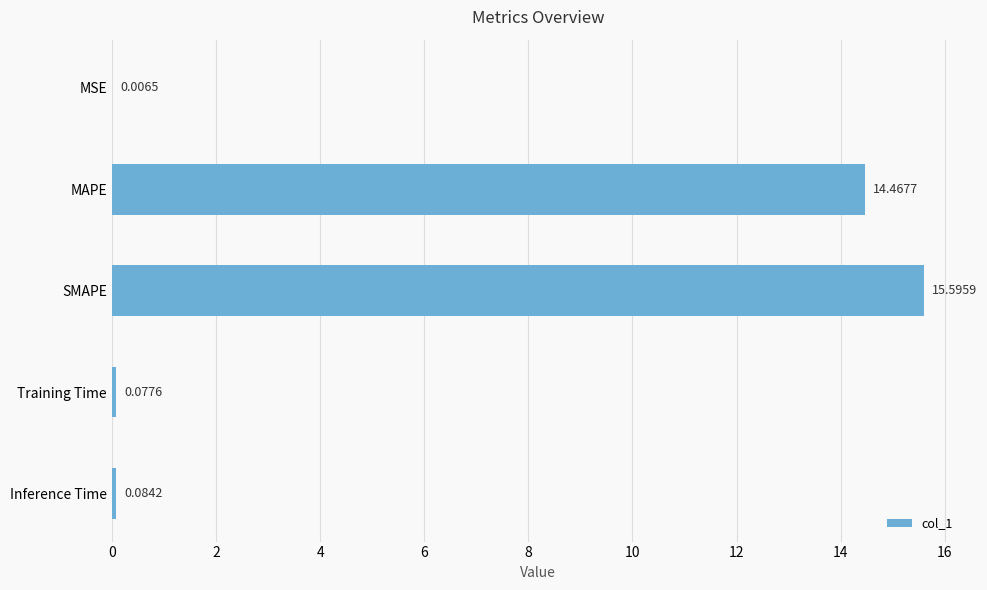

Between MAPE and SMAPE, which is larger?

SMAPE